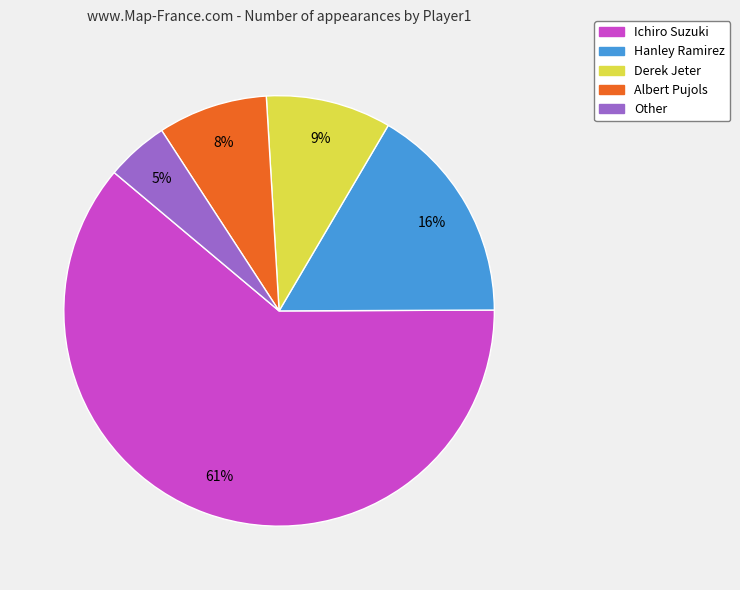

To the nearest percent, what is the average slice percentage?

20%